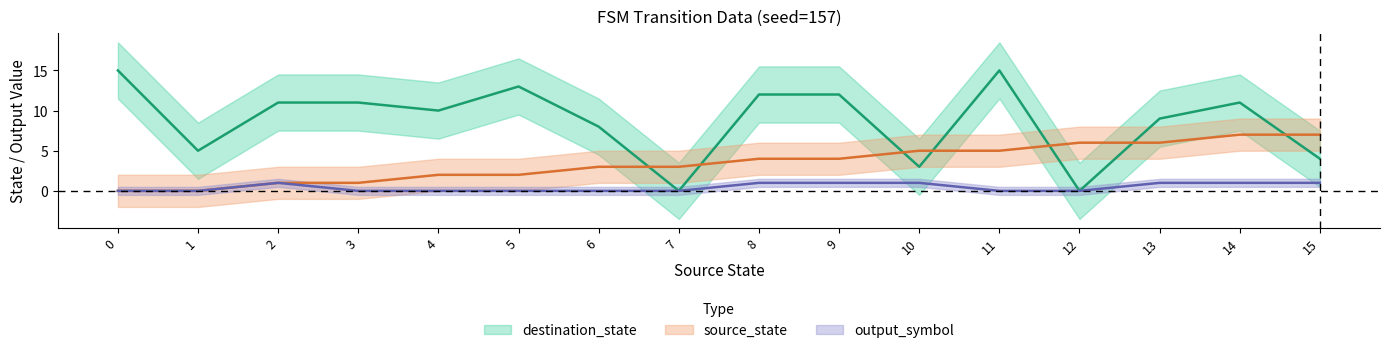

True or false: output_symbol and source_state cross at least once.

False